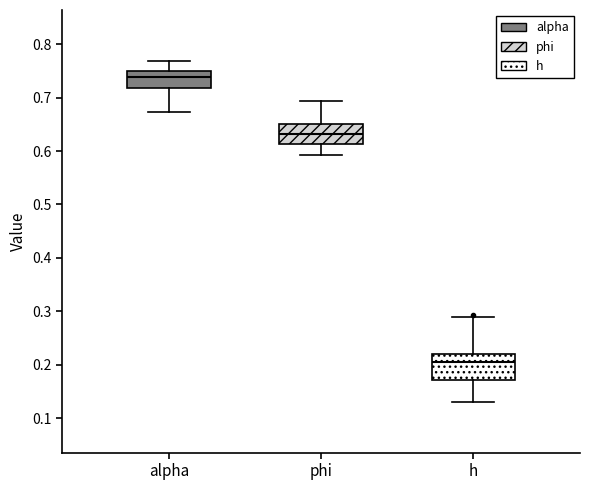

Reading left to right, read every box against the y-axis: the position of its median line, the range the box covers, and the ends of its whiskers. The values are not printed on the chart, so give them approximately, as read against the axis.

alpha: median 0.74, box 0.72 to 0.75, whiskers 0.67 to 0.77
phi: median 0.63, box 0.61 to 0.65, whiskers 0.59 to 0.69
h: median 0.21, box 0.17 to 0.22, whiskers 0.13 to 0.29